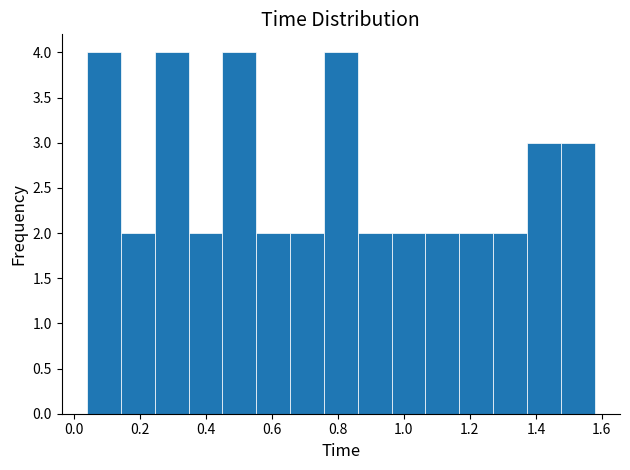

How tall is the bar that spans 0.66 to 0.76 on the x-axis? Neither the bar edges nor the heights are printed on the chart, so give them approximately, as read against the axes.

2